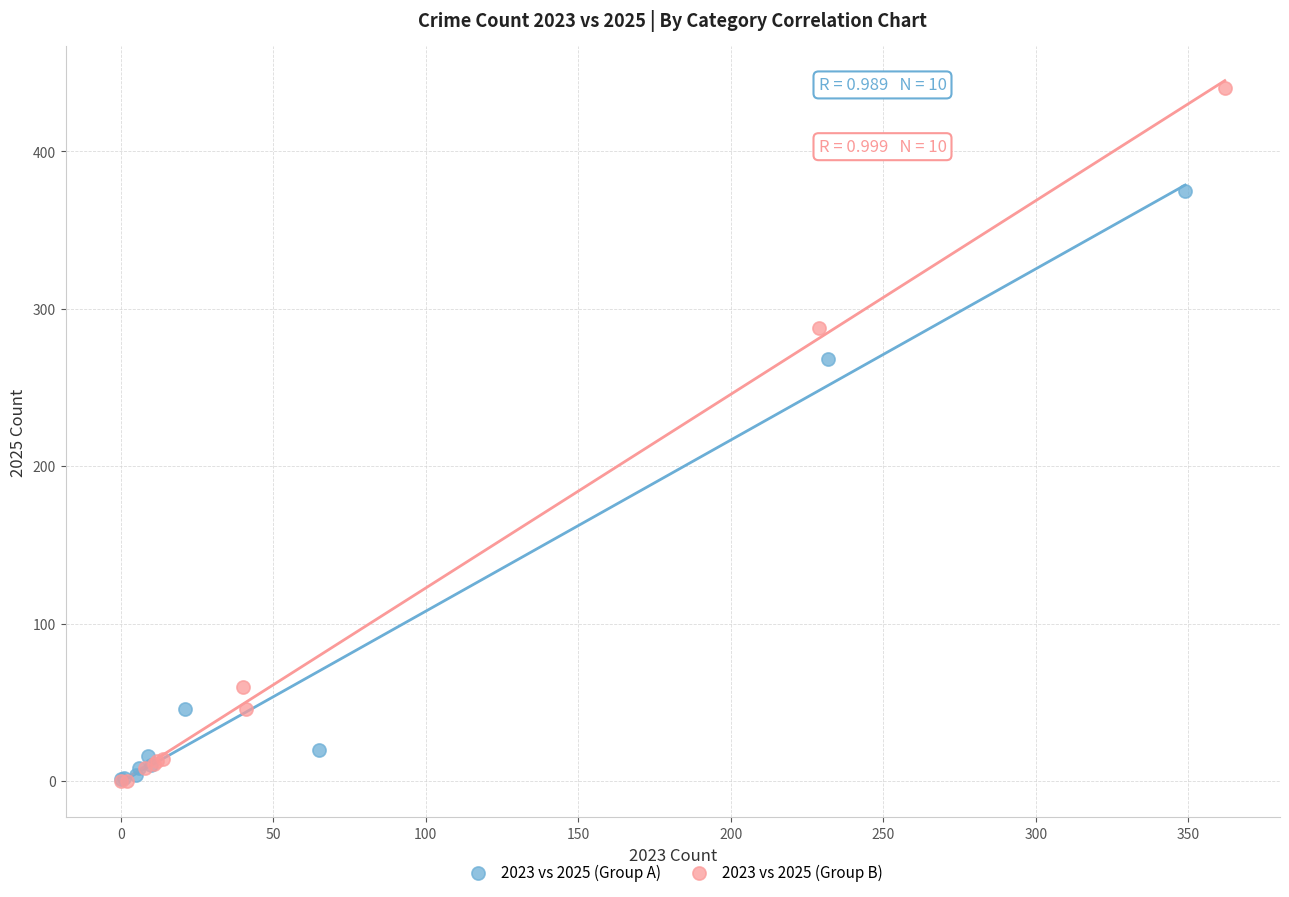

What are all the series names shown in the legend?

2023 vs 2025 (Group A), 2023 vs 2025 (Group B)